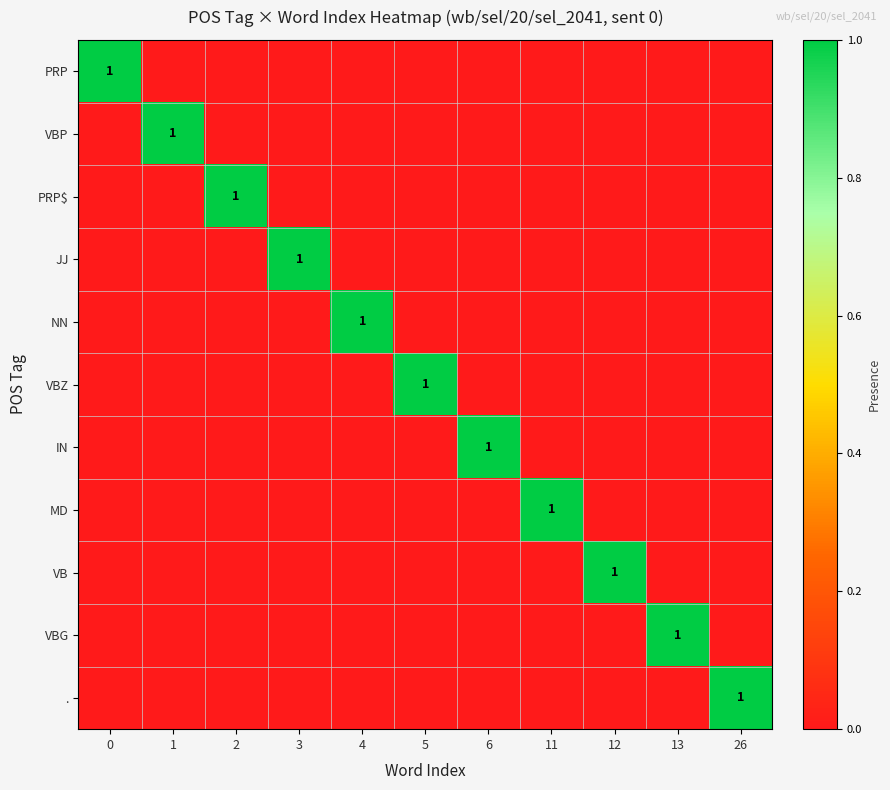

The . series shows 0 at 26. True or false?

False